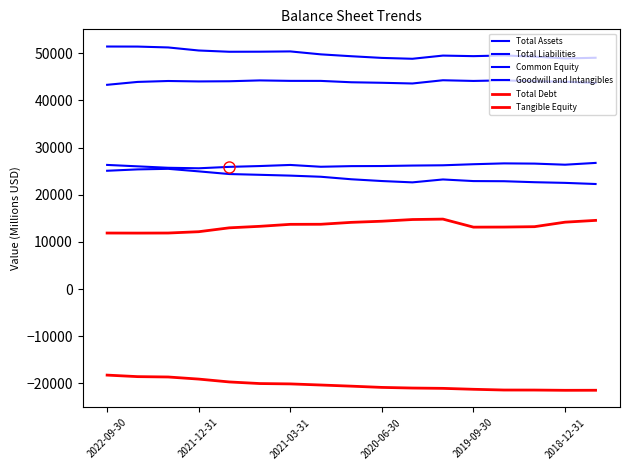

List the series in order of their peak value, lowest first.

Tangible Equity, Total Debt, Common Equity, Total Liabilities, Goodwill and Intangibles, Total Assets